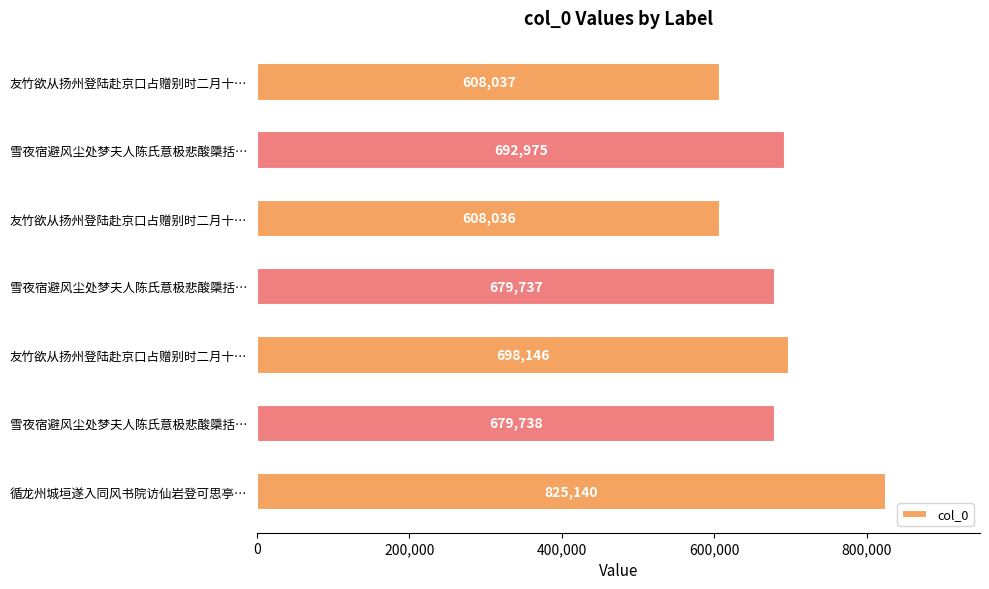

How many distinct data groups are displayed?

1